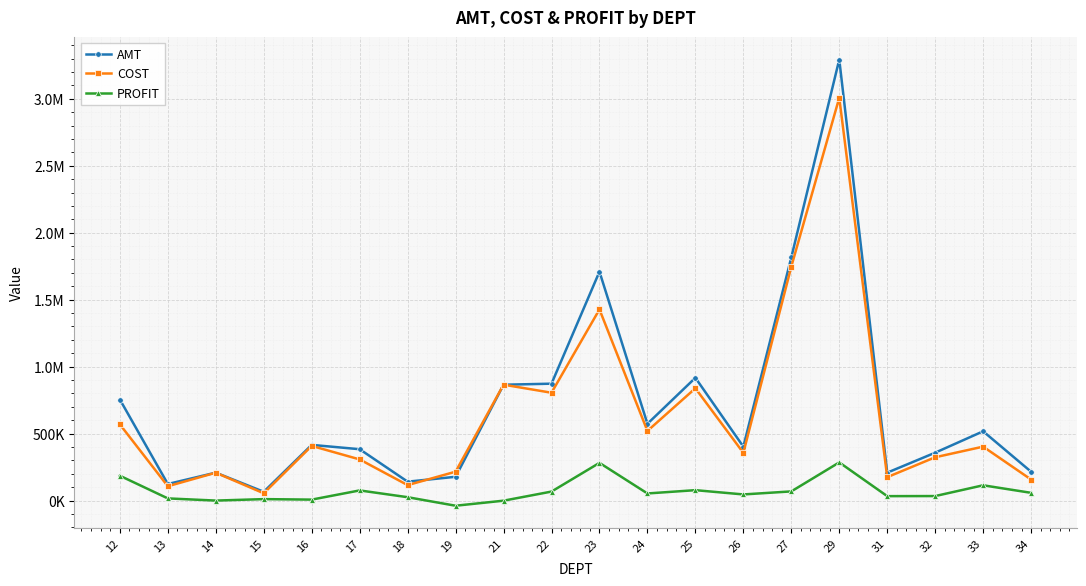

Is the value of PROFIT at 32 greater than the value of COST at 16?

No